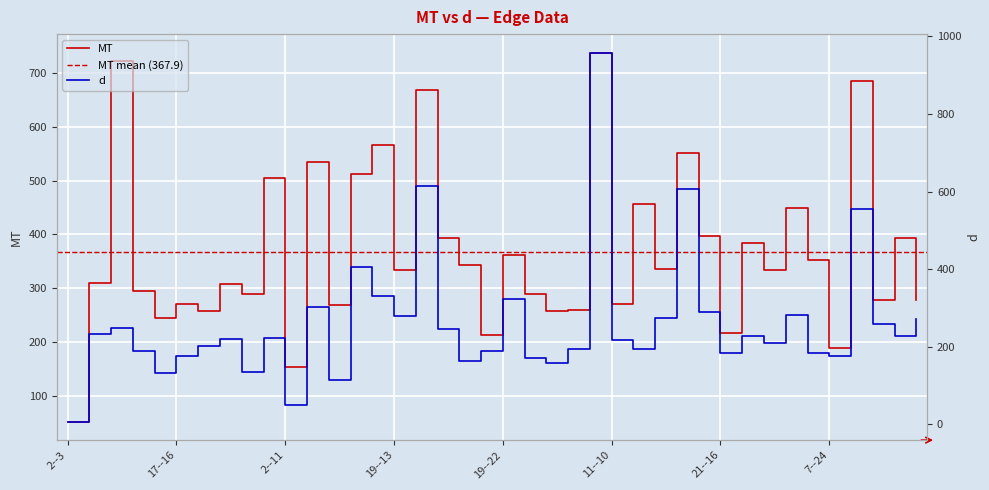

True or false: d and MT cross at least once.

True